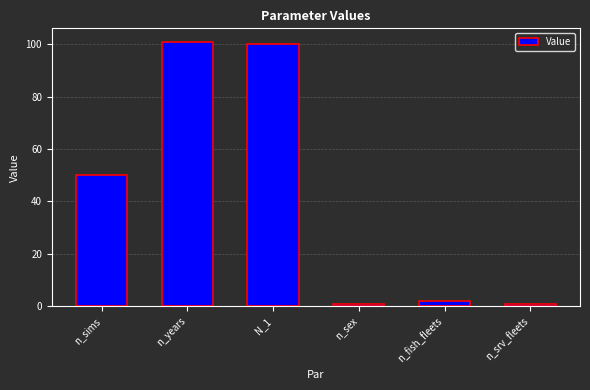

How many series are shown in this chart?

1